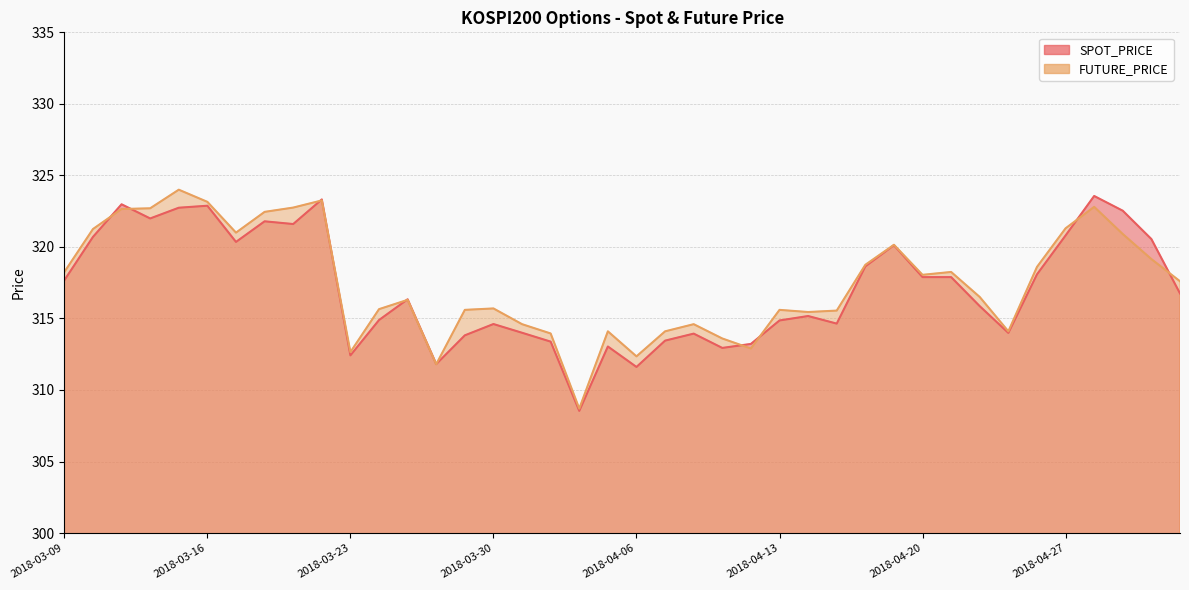

The FUTURE_PRICE series shows 314.6 at 2018-04-02. True or false?

True